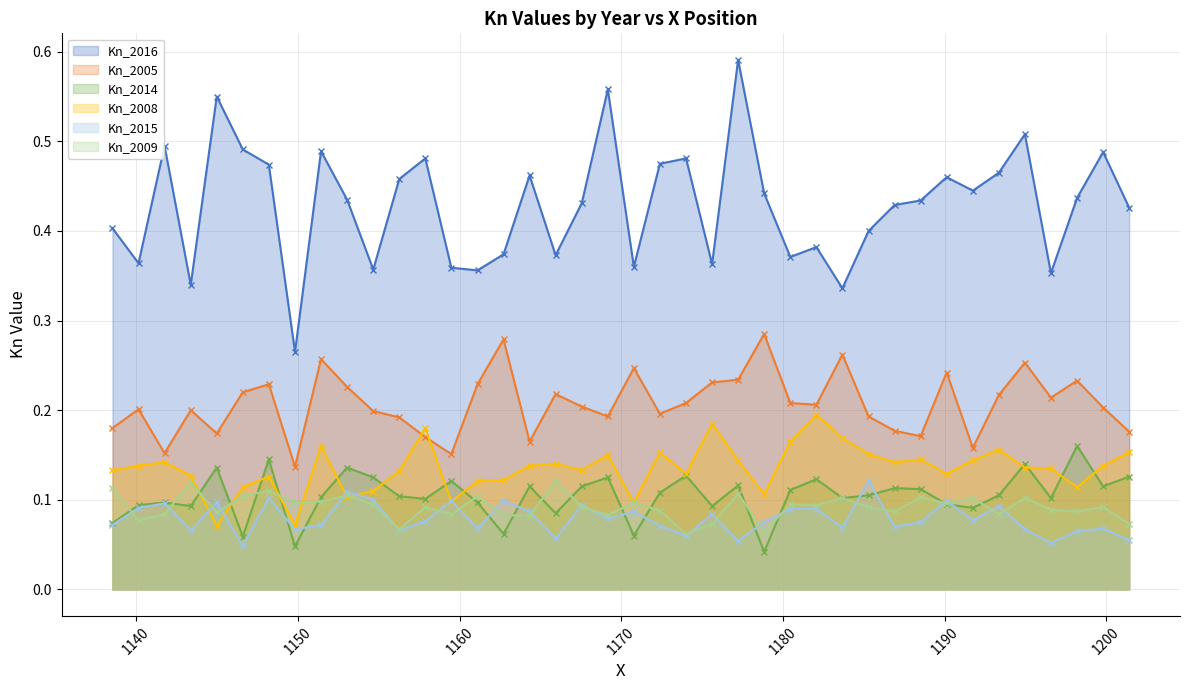

Which series has the largest total across all categories?

Kn_2016